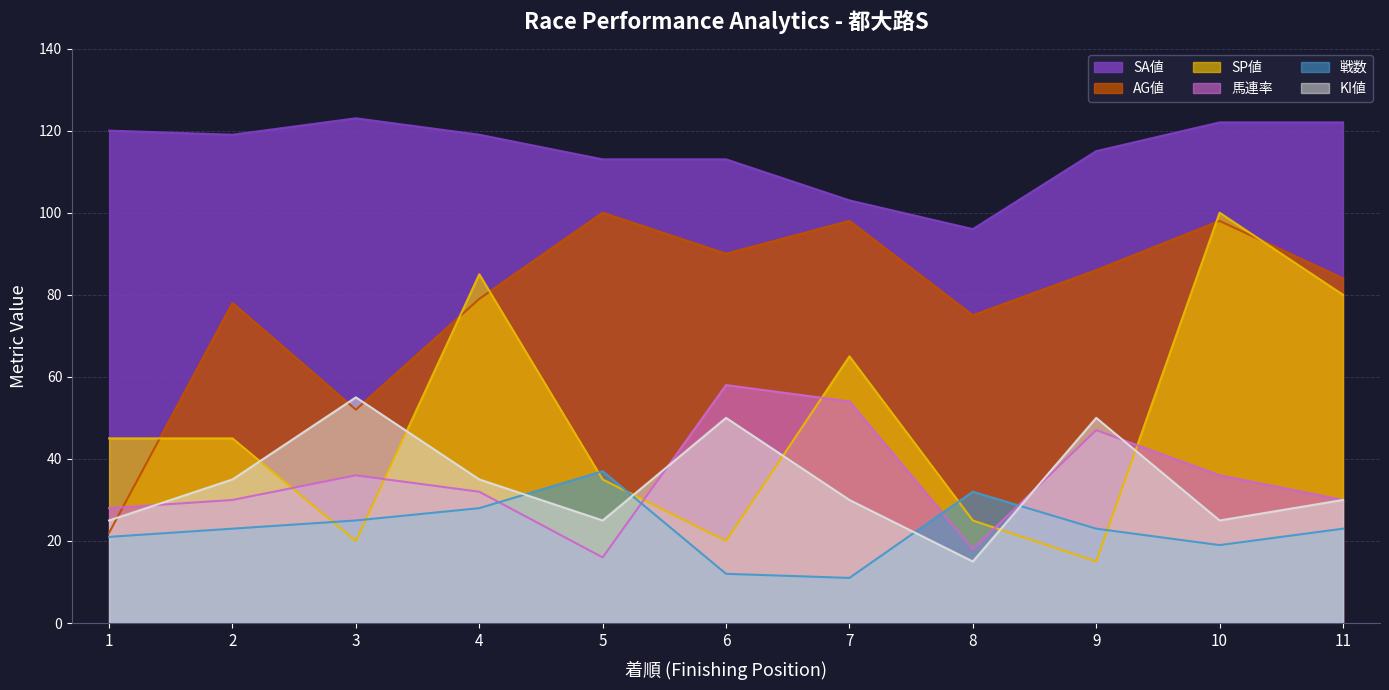

What is the difference between the 馬連率 values at 8 and 1?

10